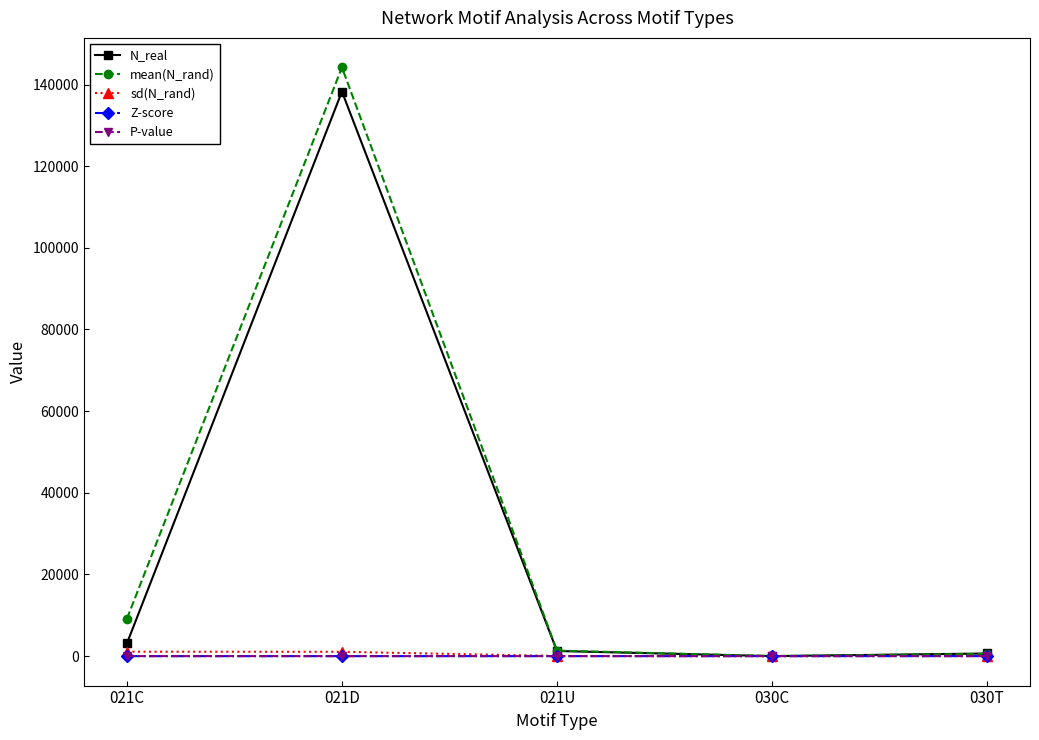

What are all the series names shown in the legend?

N_real, mean(N_rand), sd(N_rand), Z-score, P-value